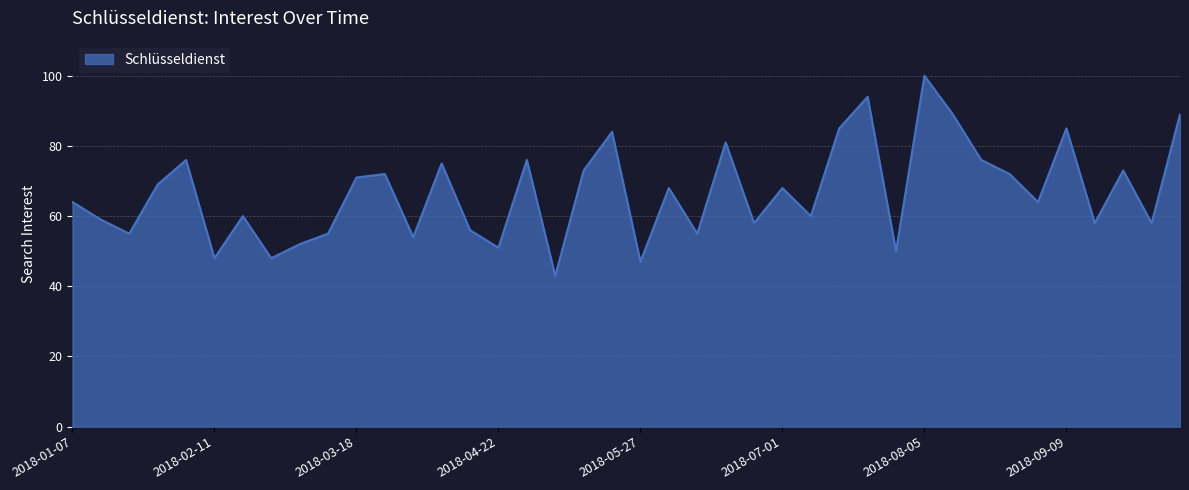

True or false: the data has more than 1 interior local peaks.

True